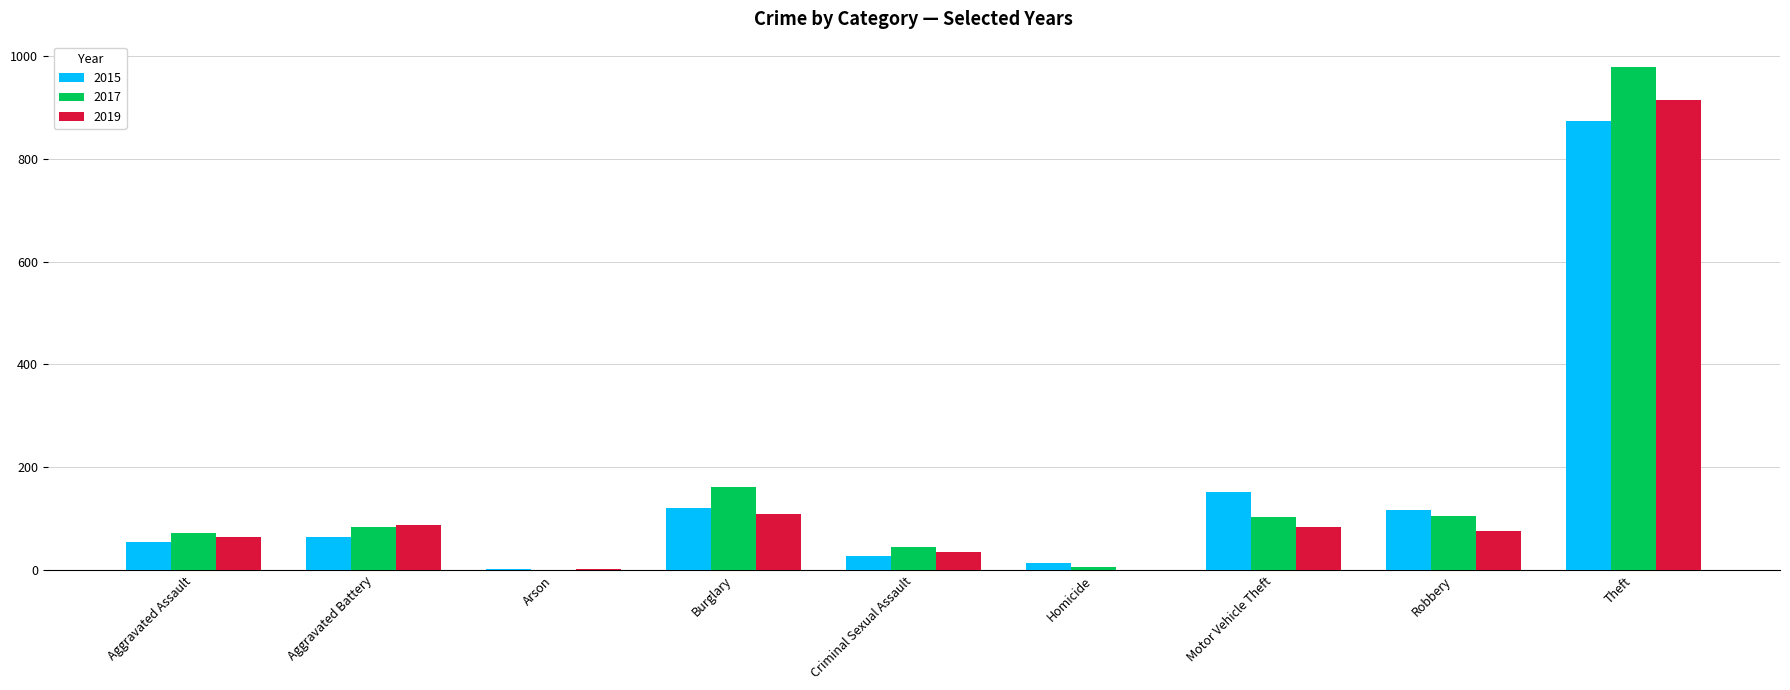

Which category has the highest value in the 2019 series?

Theft